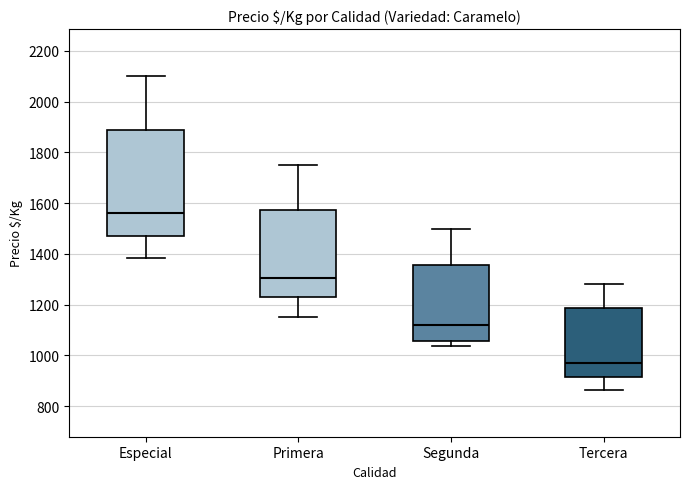

Where does the lower whisker of the box for Tercera end on the y-axis? The values are not printed on the chart, so give them approximately, as read against the axis.

860